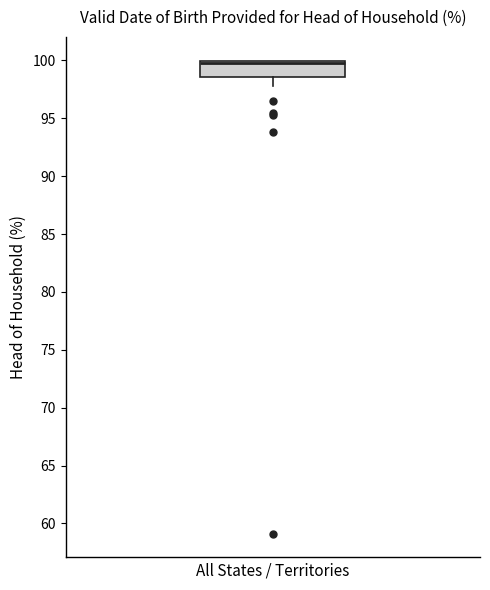

Read this box plot against the y-axis: the position of the median line, the range covered by the box, and the ends of both whiskers. The values are not printed on the chart, so give them approximately, as read against the axis.

median 99.5, box 98.5 to 100.0, whiskers 98.0 to 100.0